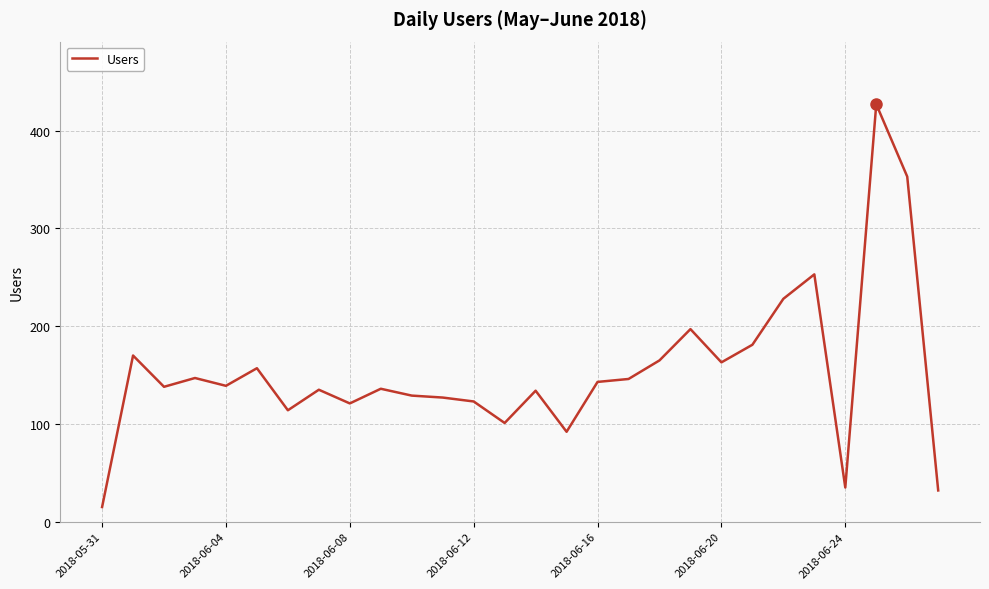

What is the smallest value displayed?

15